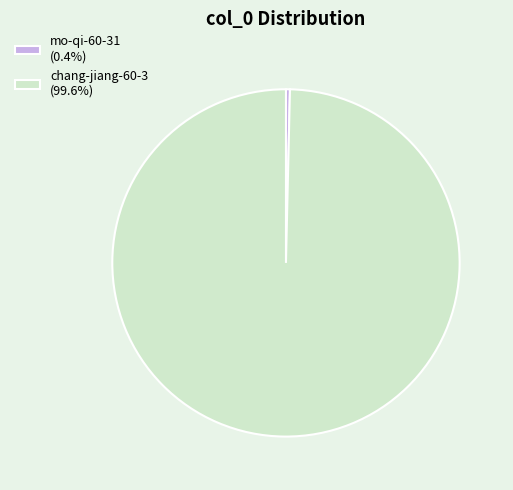

Combined, do mo-qi-60-31 and chang-jiang-60-3 account for over 50%?

Yes